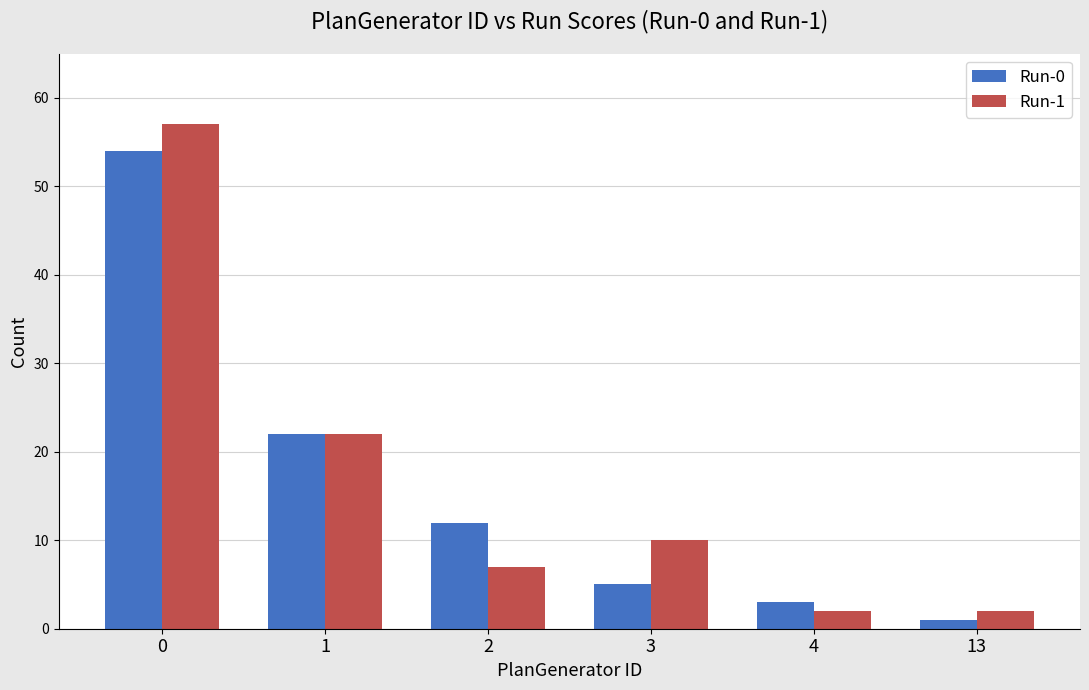

What is the approximate value of Run-1 at 0, to the nearest 10?

60